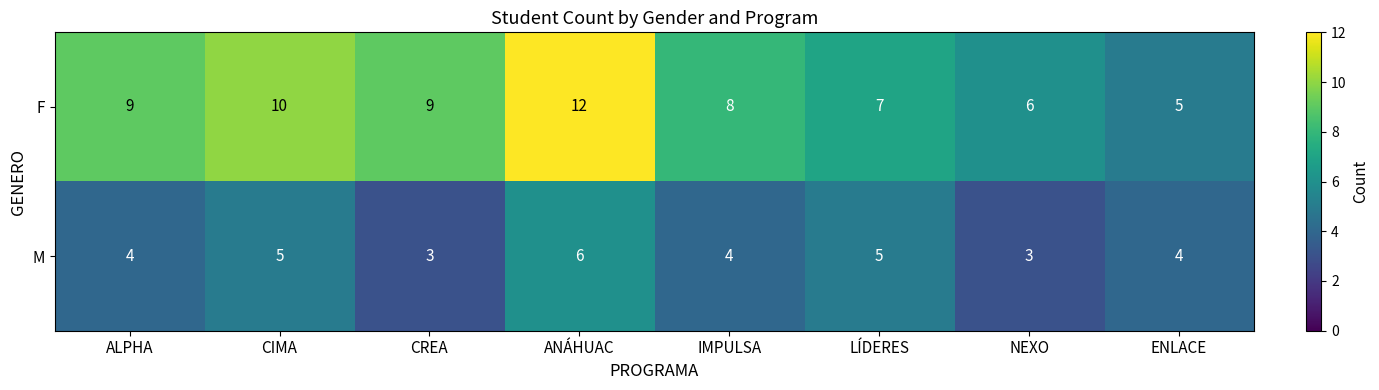

Rank the series by their maximum value, from lowest to highest.

M, F